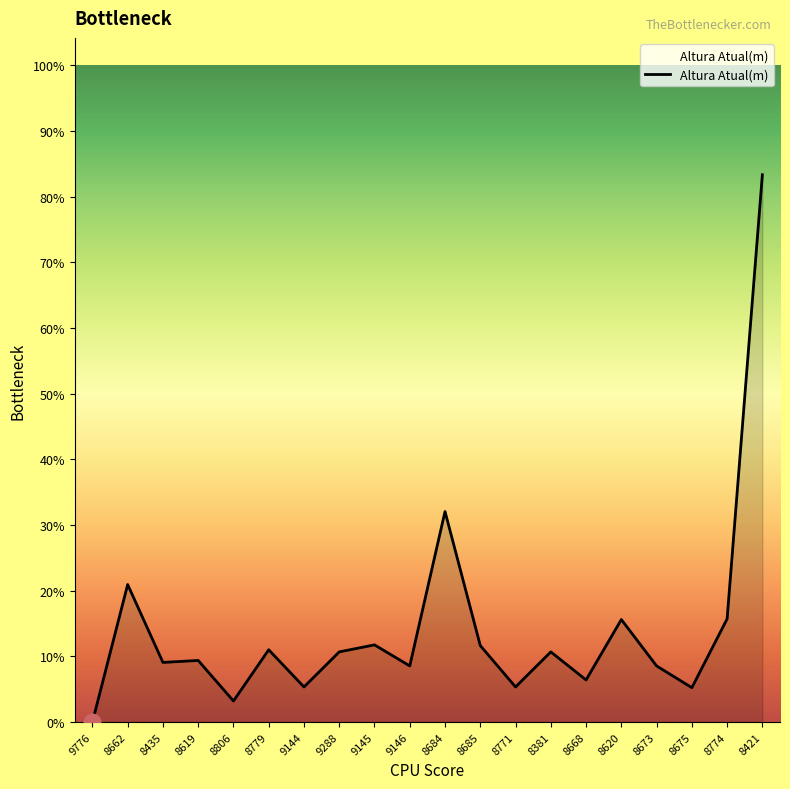

What is the sum of all values?

266.3